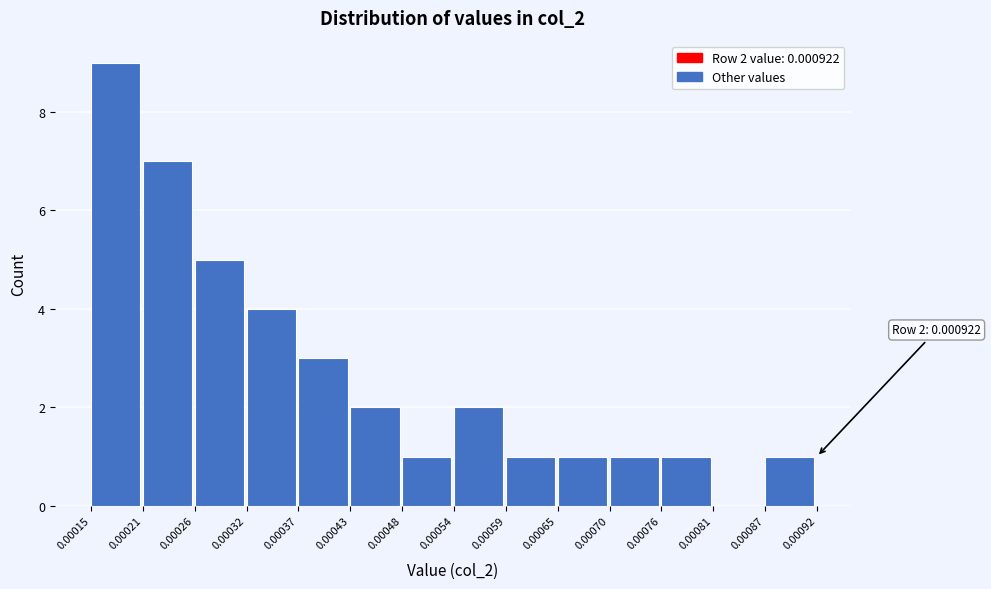

Over which range of the x-axis is the bar tallest?

0.00015 to 0.00021